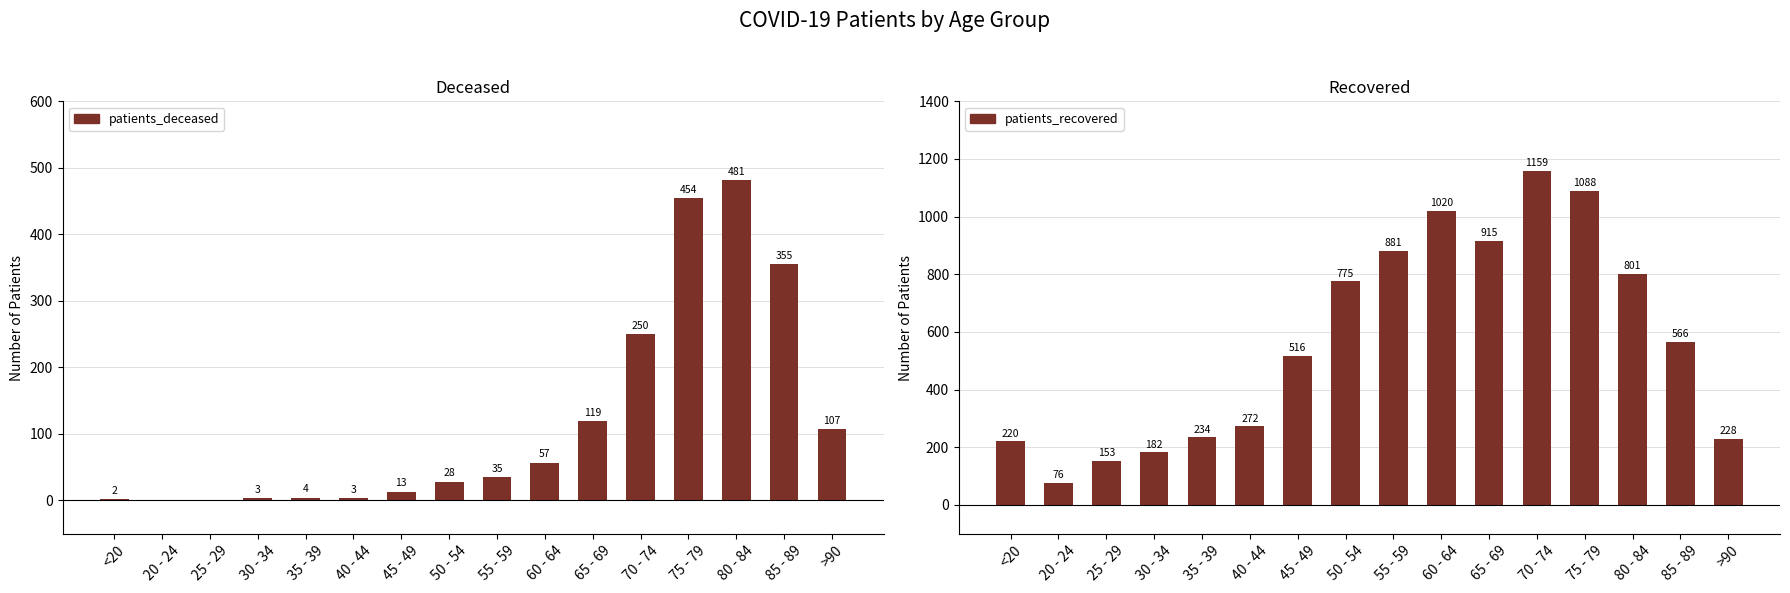

What is the label of the 1st bar from the left?

<20